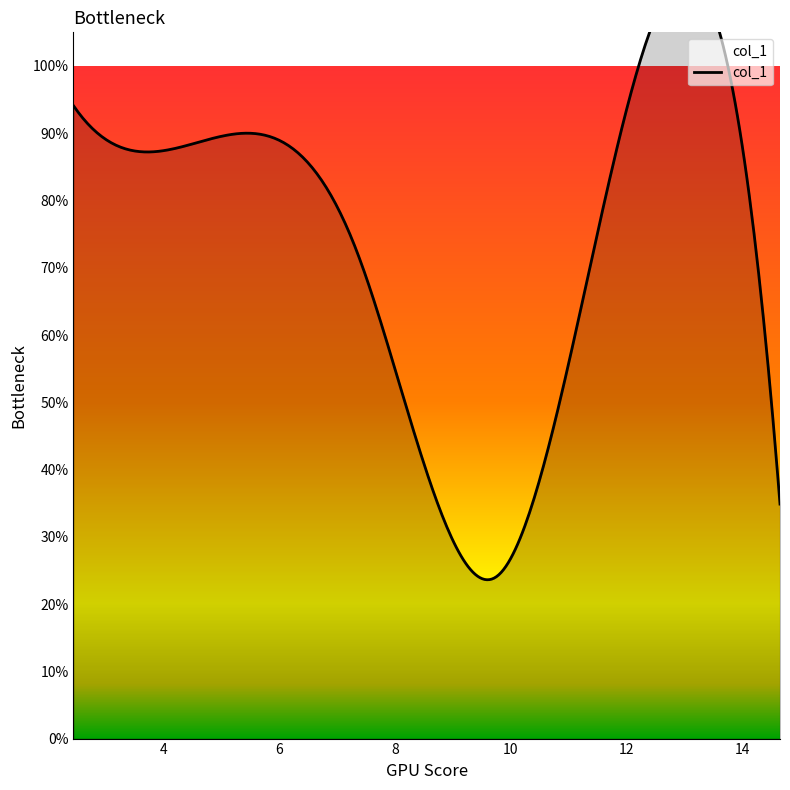

Reading left to right, what are all the values shown in this chart?

0.9	0.9	0.7	0.2	1.0	0.3